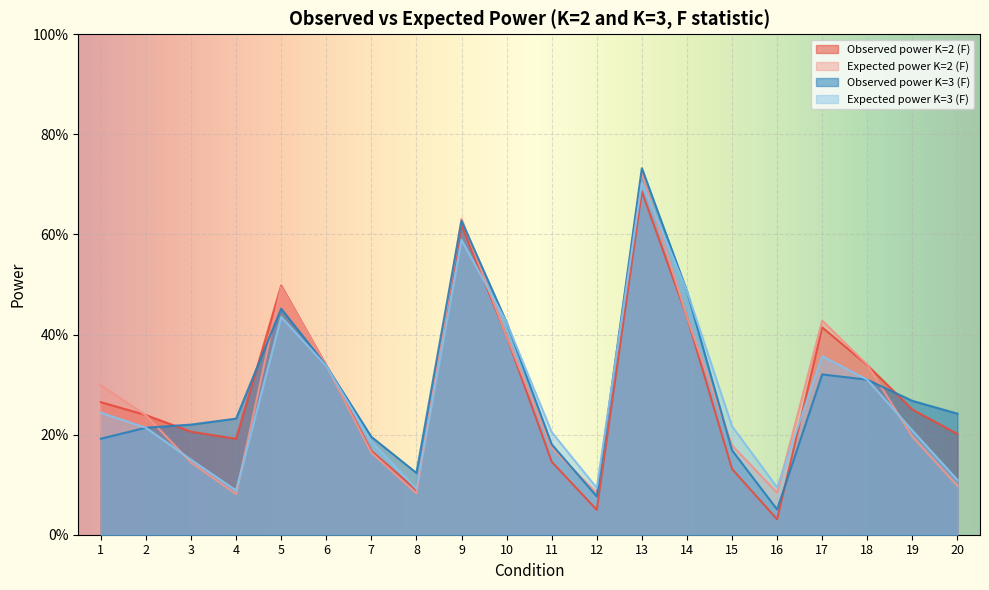

Between 16 and 7, which is larger?

7